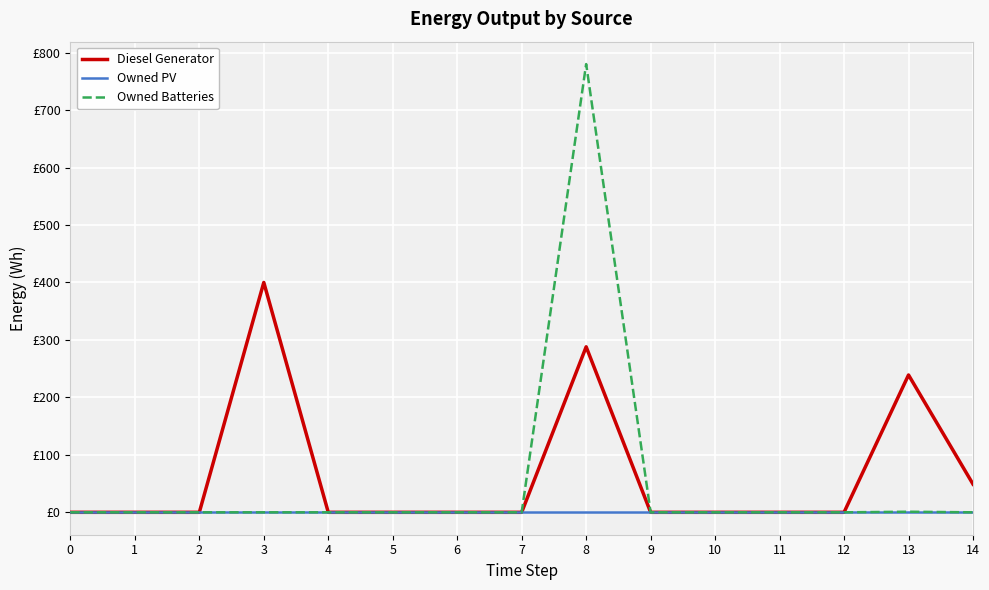

What are all the series names shown in the legend?

Diesel Generator, Owned PV, Owned Batteries